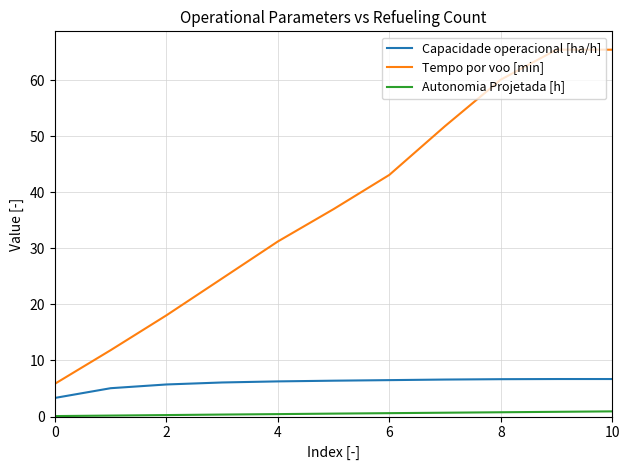

Which series has the largest total across all categories?

Tempo por voo [min]